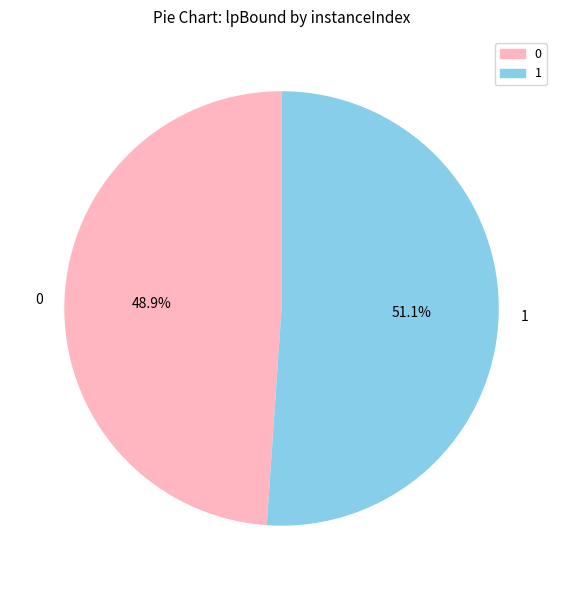

Which category accounts for the majority?

1